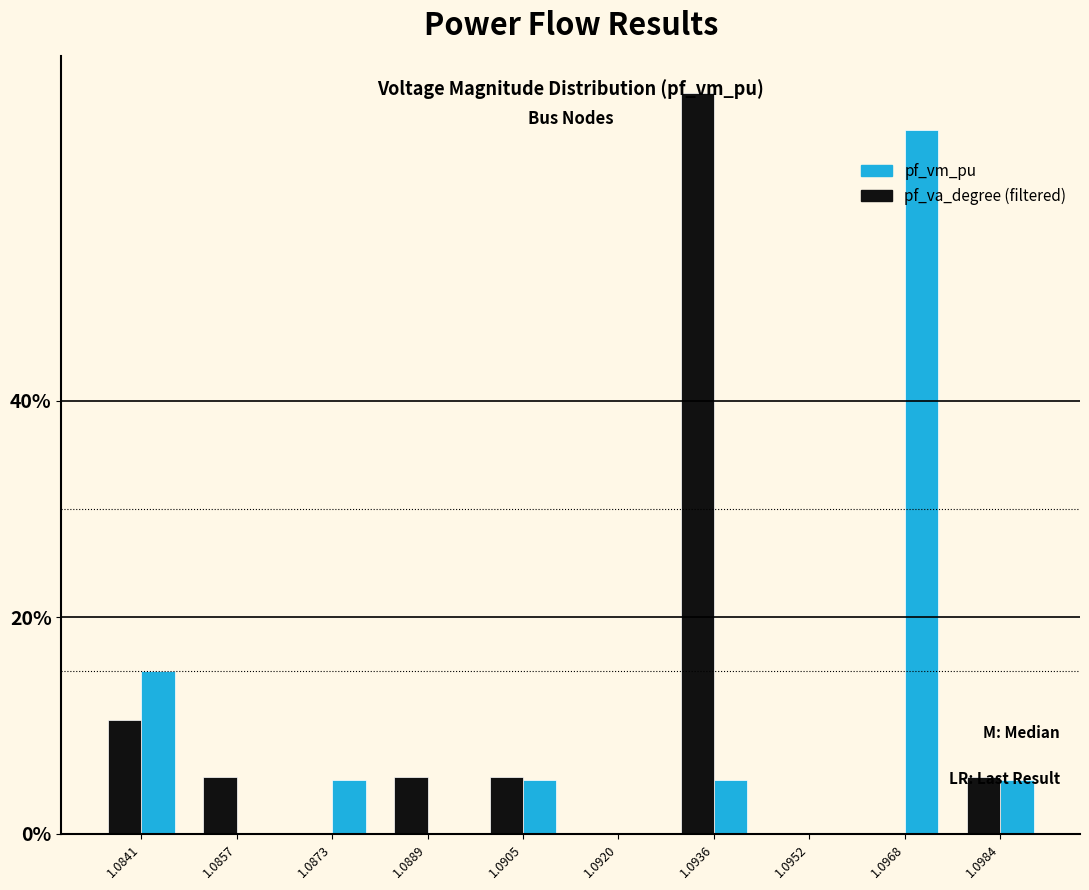

What is the total value across all series at 1.0889?

5.3